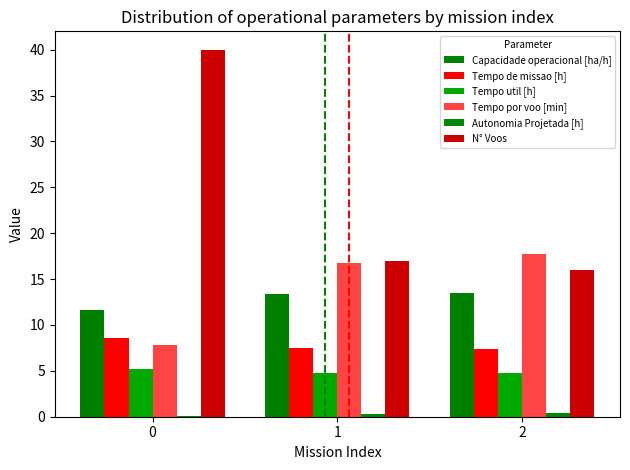

Rank the series at 1 from lowest to highest value.

Autonomia Projetada [h], Tempo util [h], Tempo de missao [h], Capacidade operacional [ha/h], Tempo por voo [min], N° Voos